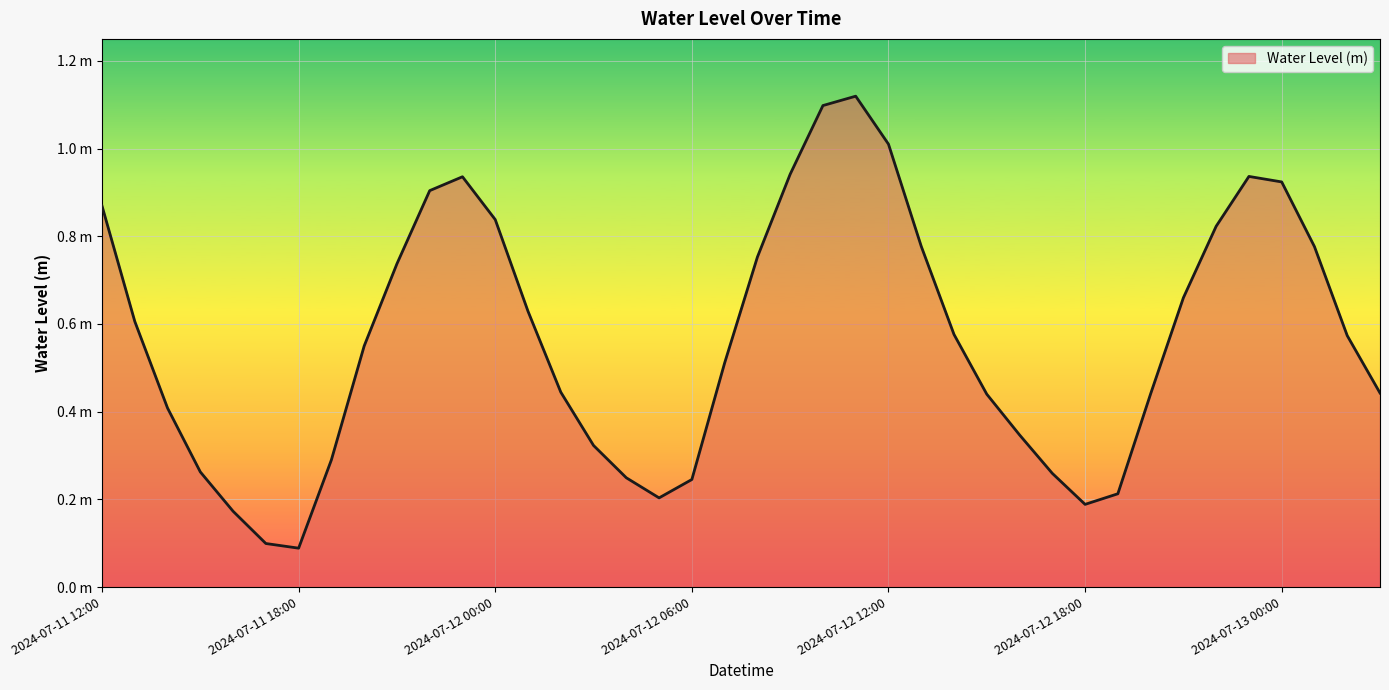

What is the difference between the second highest and minimum values?

1.0